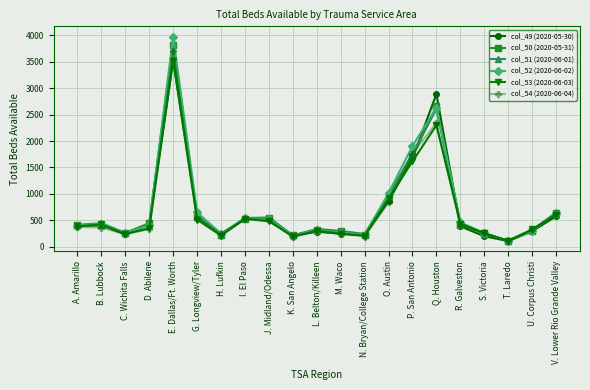

Where is the first local minimum for col_52 (2020-06-02)?

C. Wichita Falls